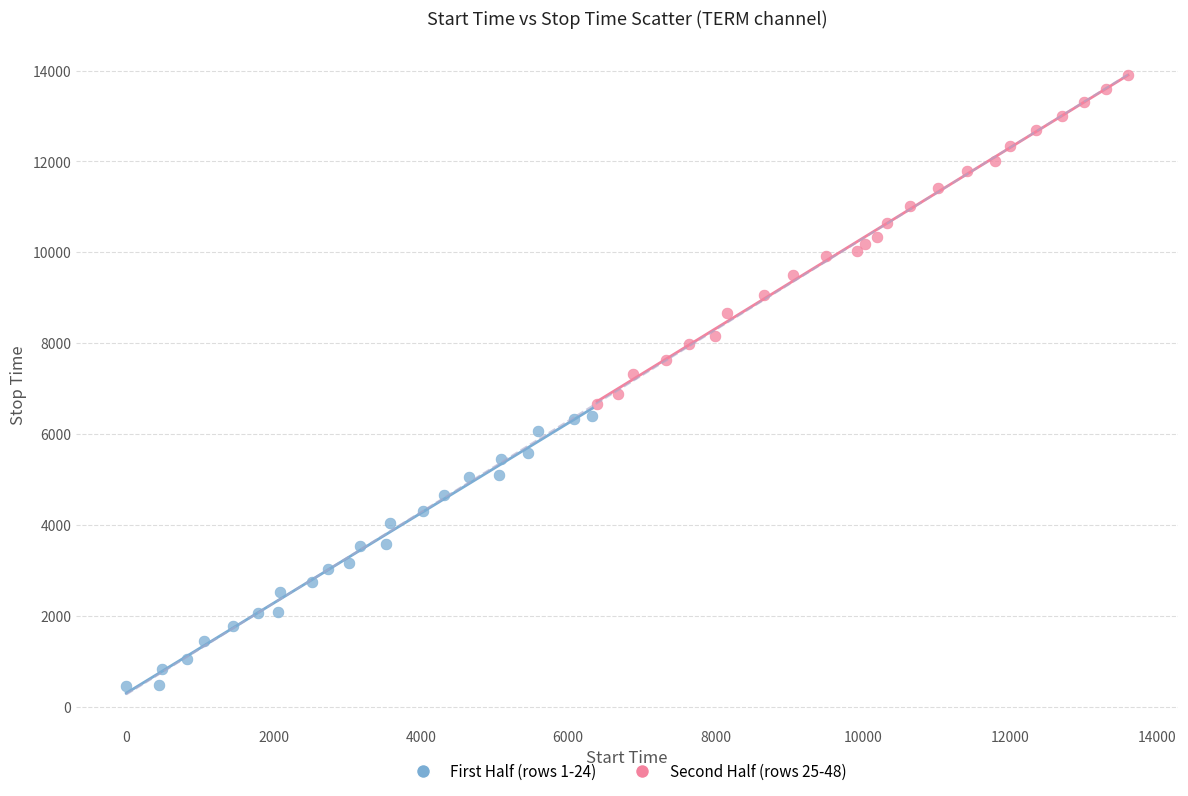

Which series reaches the maximum Y coordinate?

Second Half (rows 25-48)